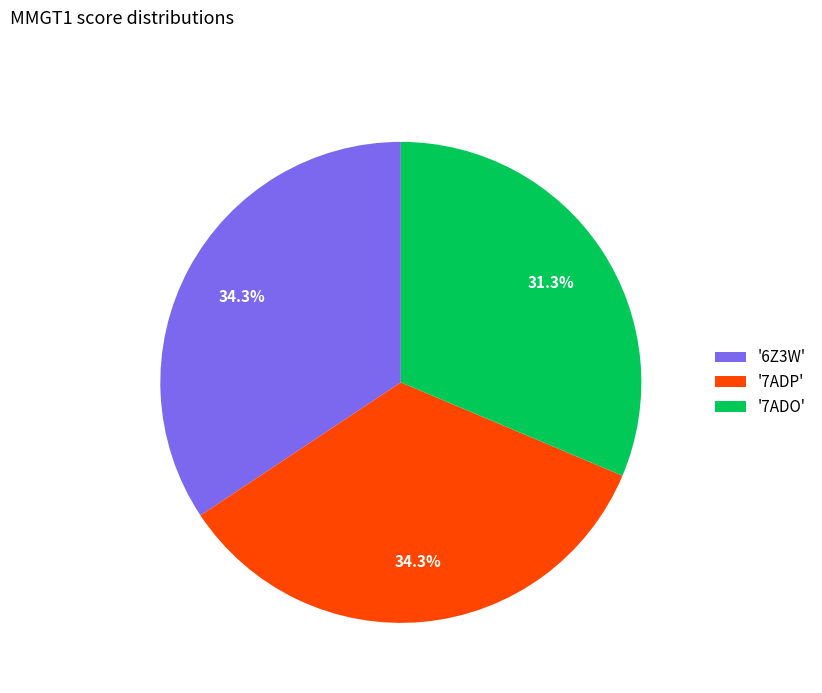

To the nearest percent, what is the average slice percentage?

33%